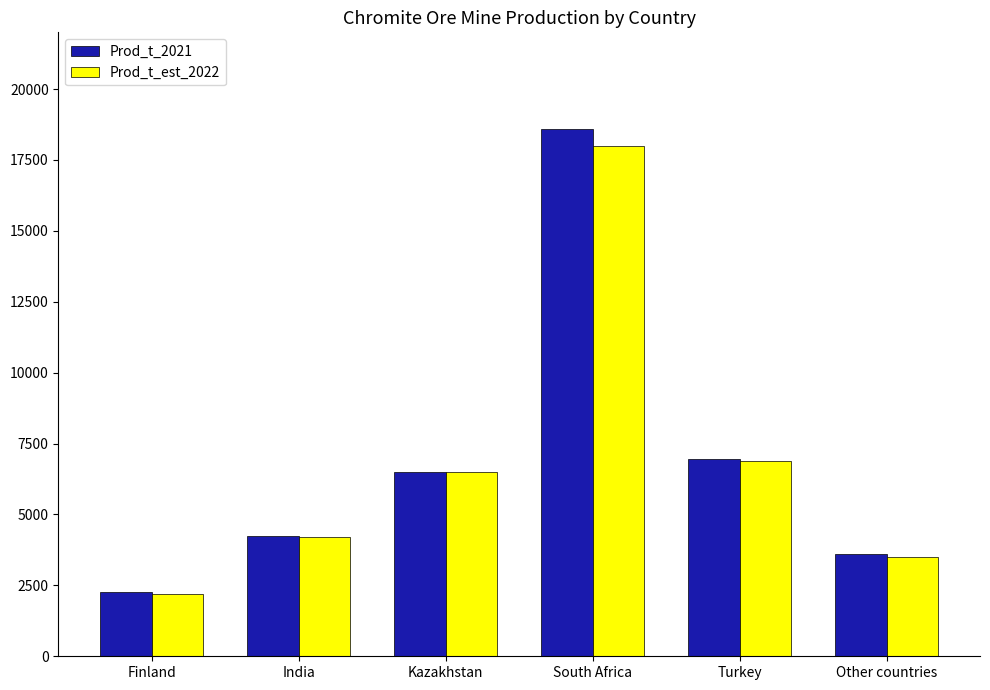

The Prod_t_2021 series shows 18600 at South Africa. True or false?

True